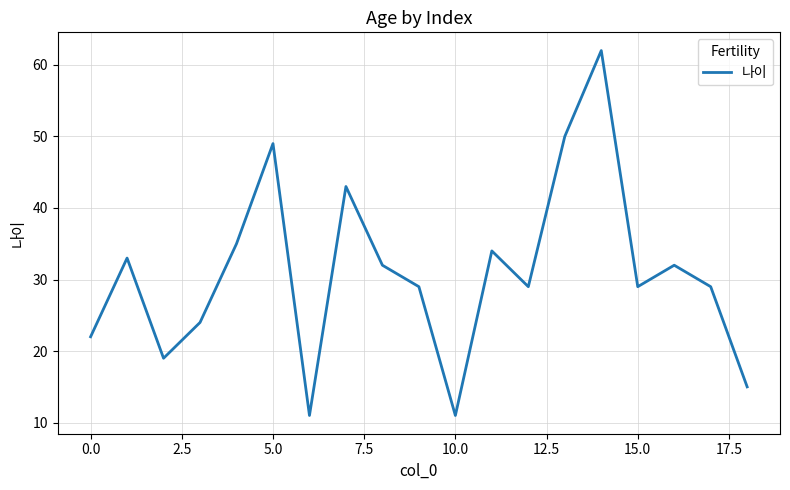

What is the sum of all values?

588